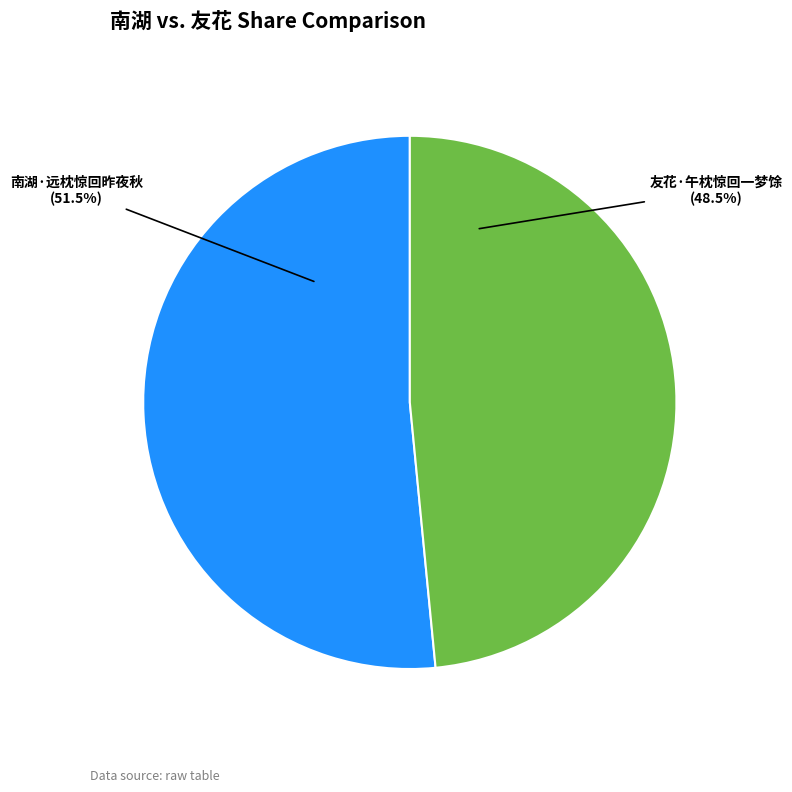

Does 友花·午枕惊回一梦馀 account for over 50% of the chart?

No